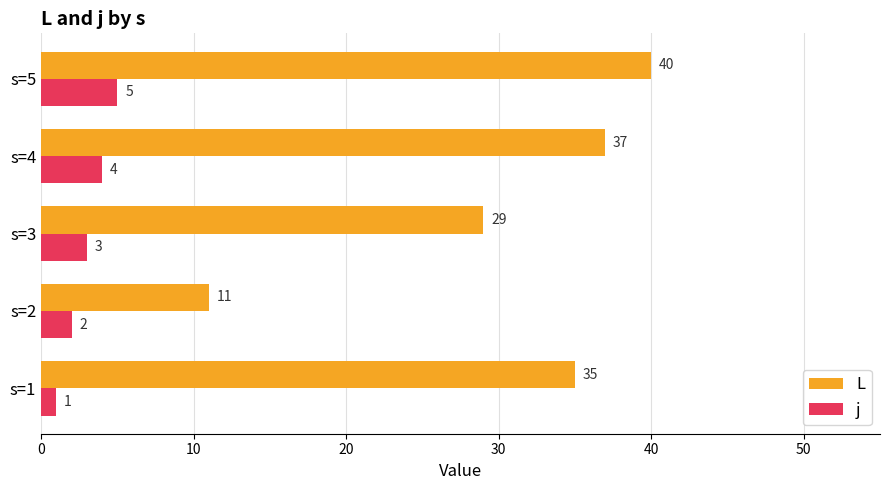

Is it true that j equals 8 at s=5?

False